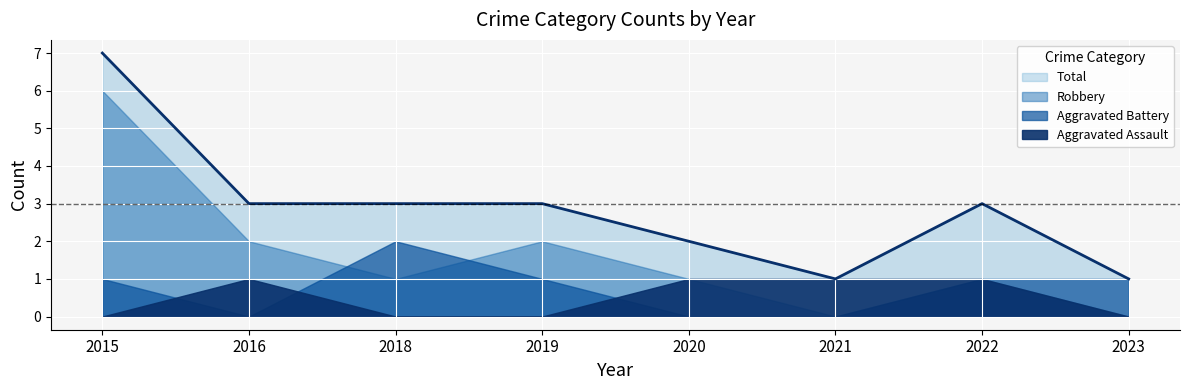

Where is the first local maximum for Robbery?

2019